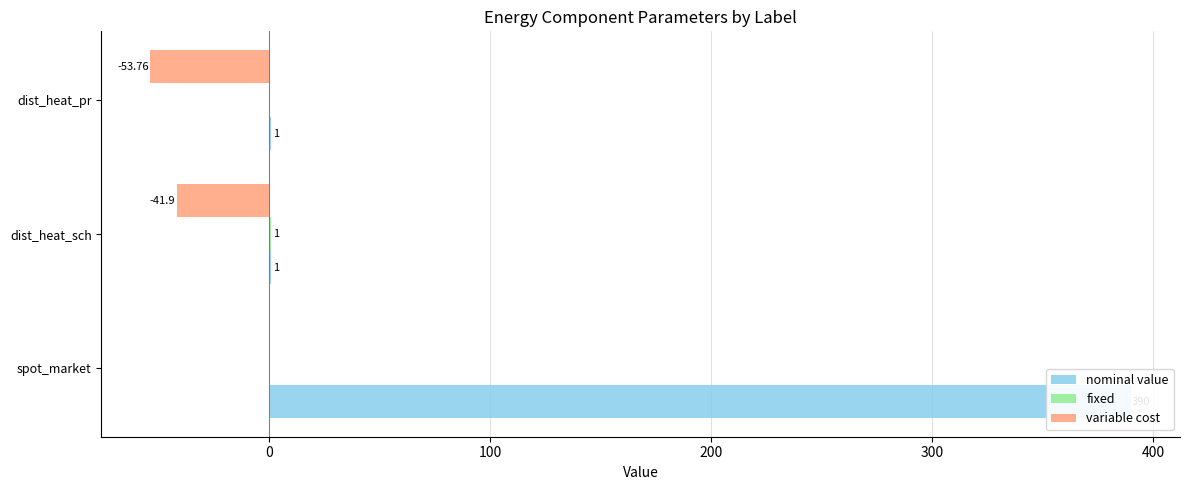

True or false: variable cost has a value of -71.9 at 100.

False